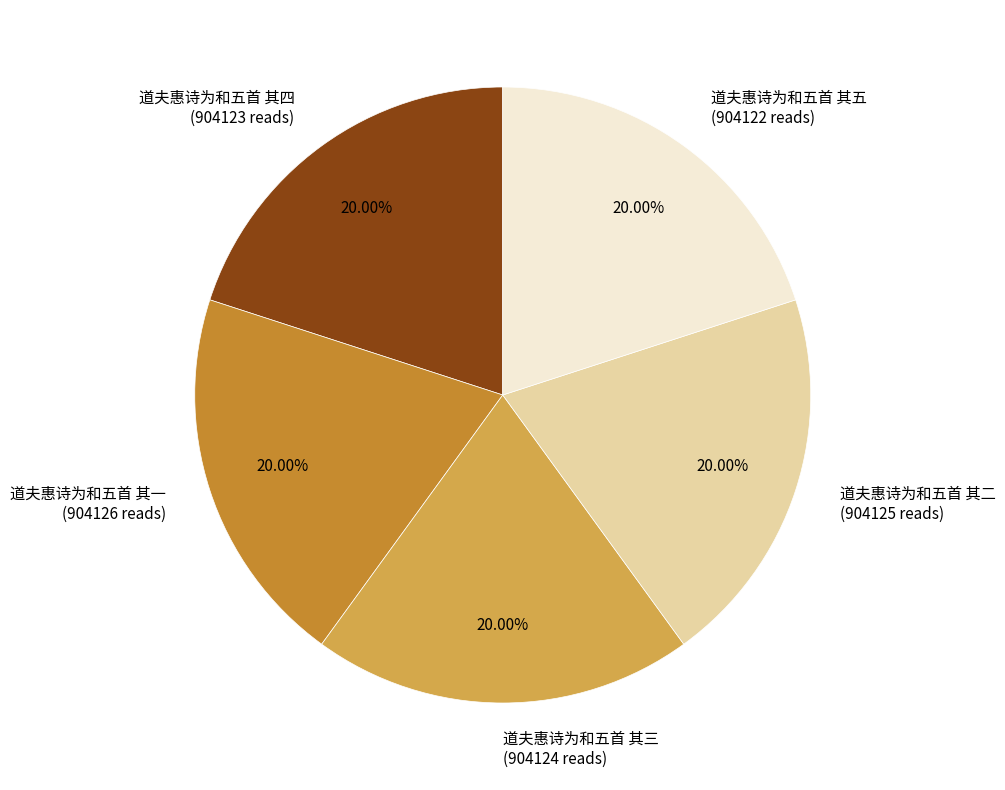

Is there any slice that represents more than half of the pie?

No